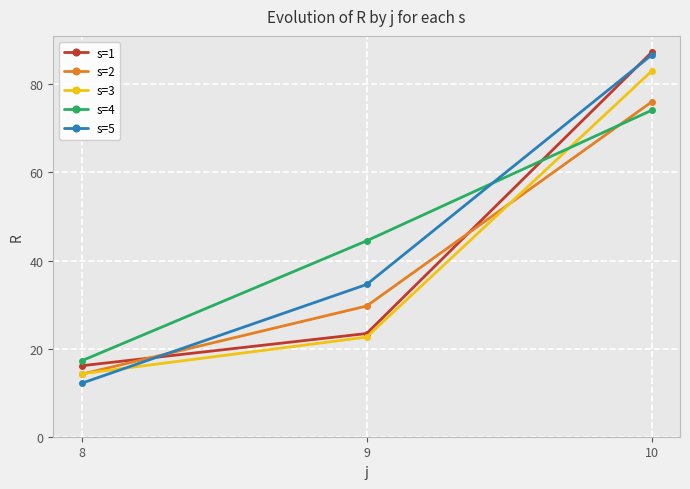

Rank the categories by s=3 value from lowest to highest.

8, 9, 10